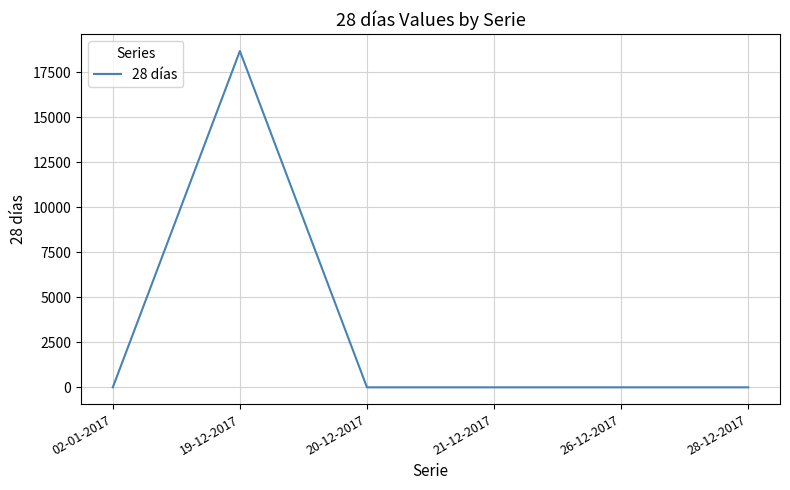

Reading left to right, transcribe all the data shown in this chart.

02-01-2017=0	19-12-2017=18686	20-12-2017=0	21-12-2017=0	26-12-2017=0	28-12-2017=0